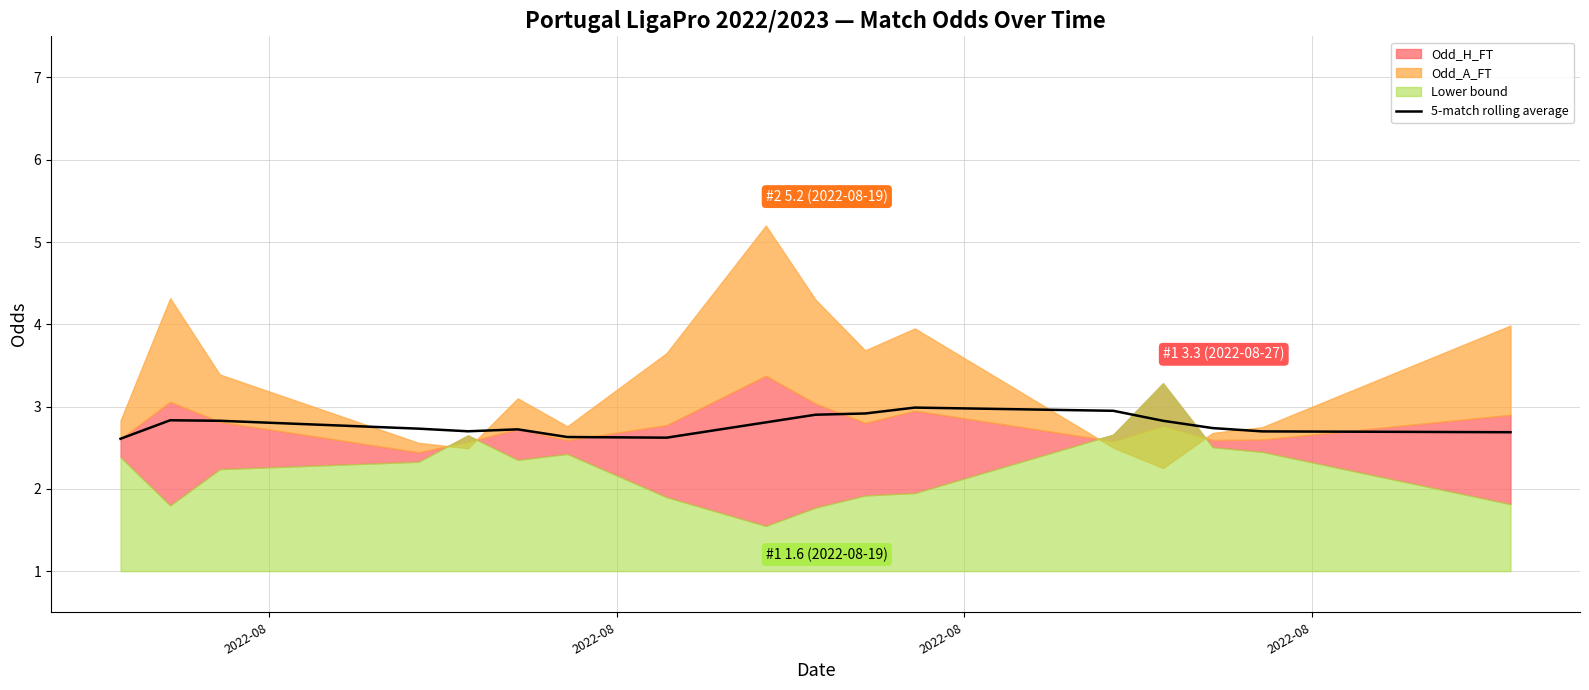

What is the lowest value of the 5-match rolling average series?

2.6